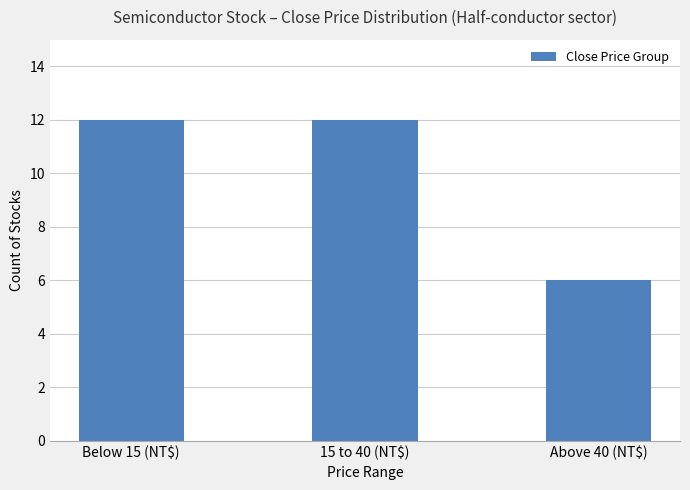

Reading right to left, what are all the values shown in this chart?

Above 40 (NT$)=6	15 to 40 (NT$)=12	Below 15 (NT$)=12